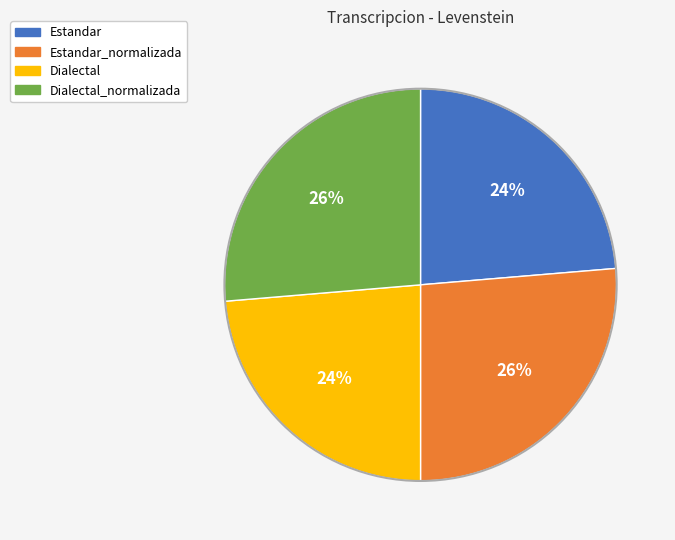

Is it true that Dialectal_normalizada is 40% of the pie?

False